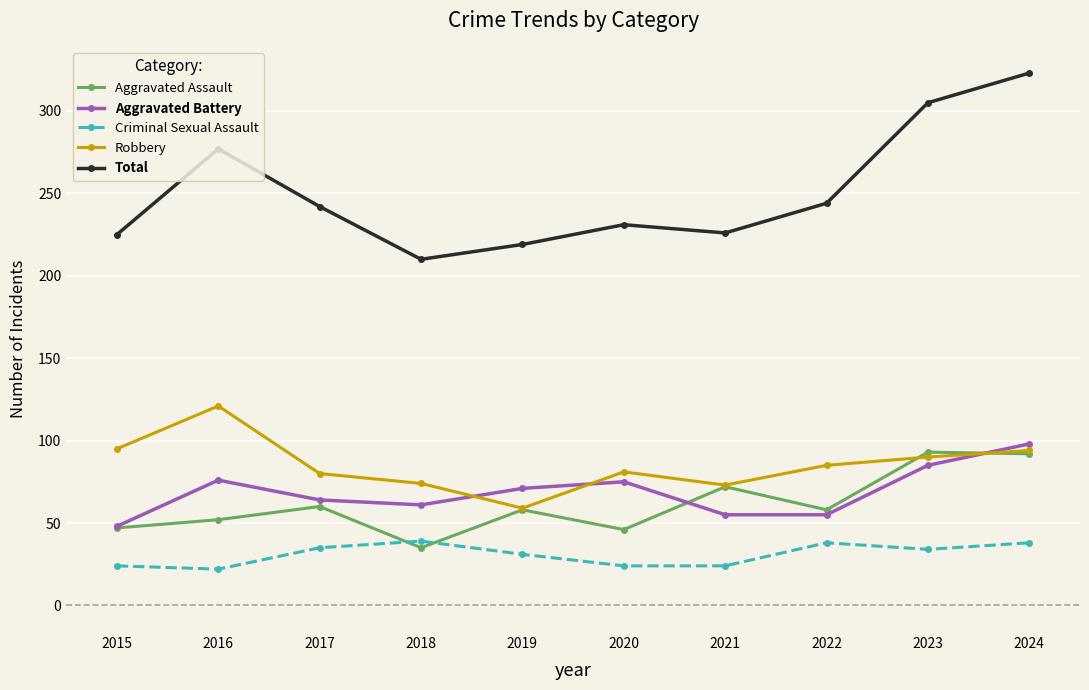

Is it true that Total equals 210 at 2018?

True